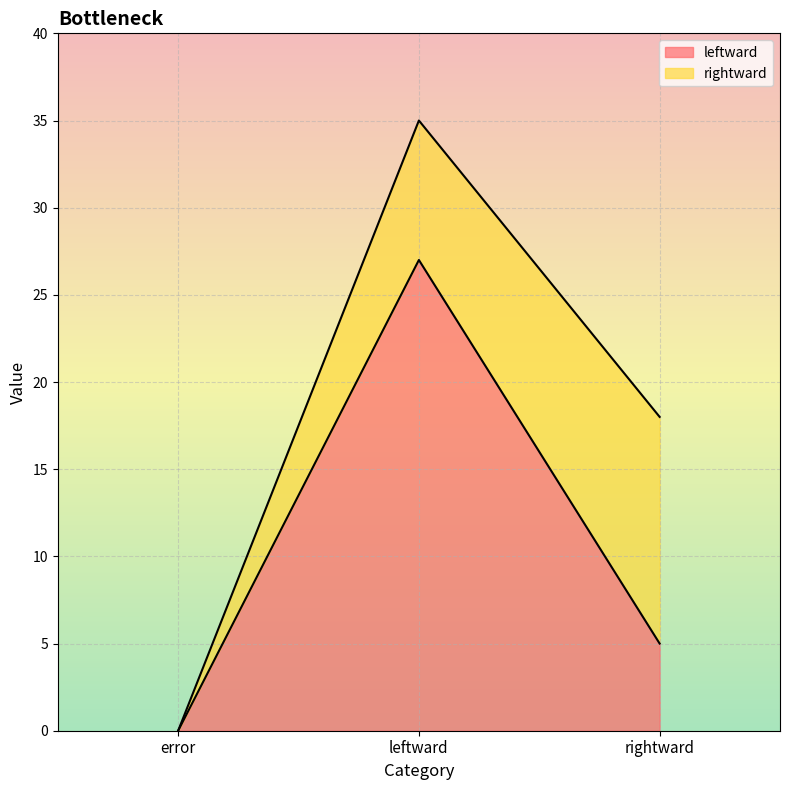

How many values in the leftward series are below 5?

1